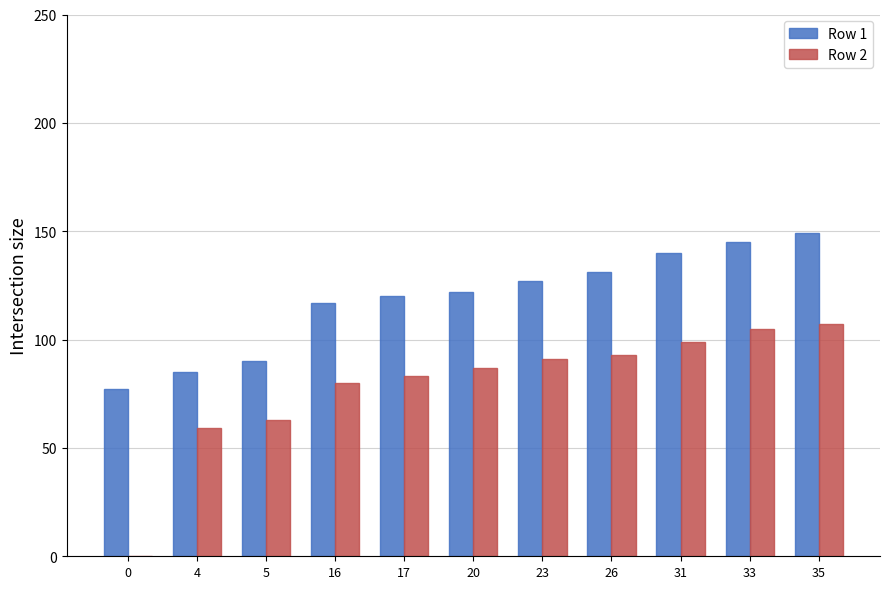

Is it true that Row 1 equals 151 at 4?

False